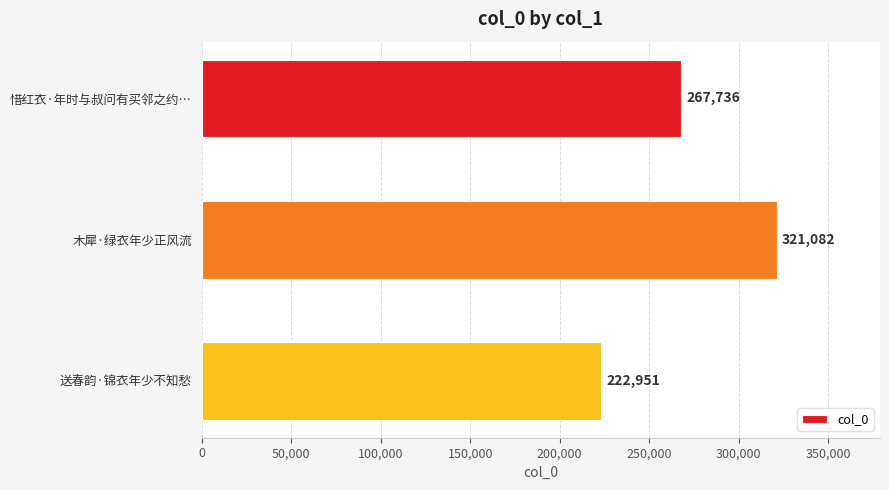

What is the sum of all values?

811769